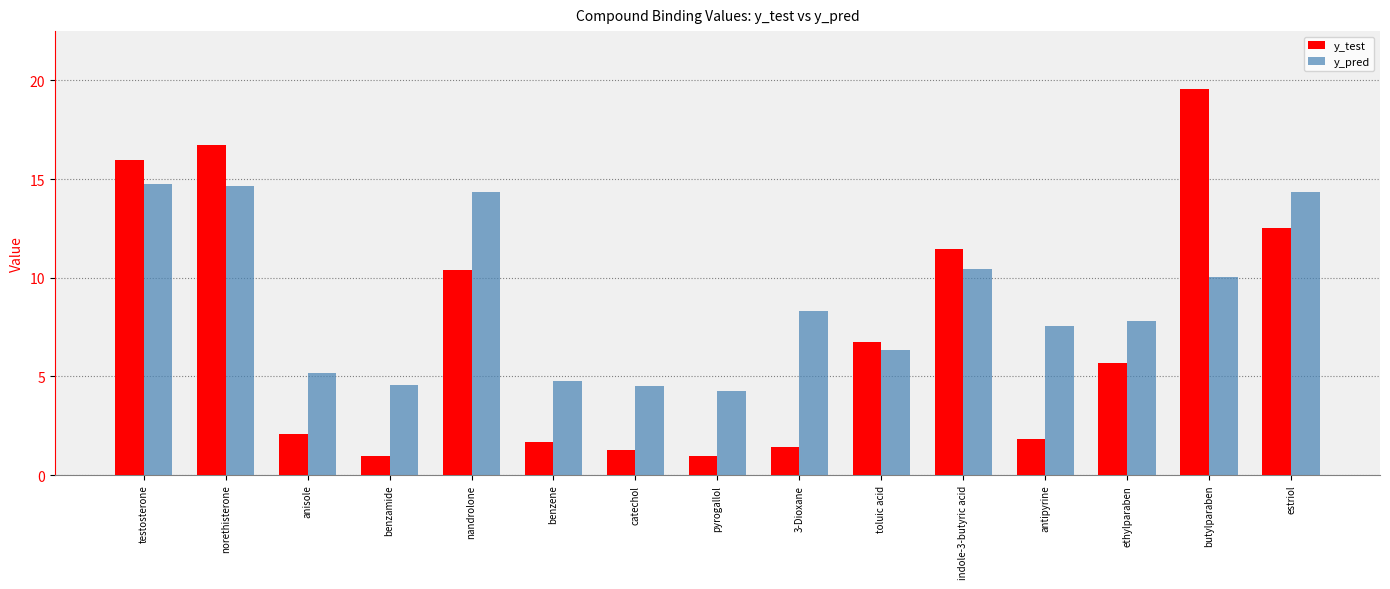

What value does the y_test series have at benzene?

1.7